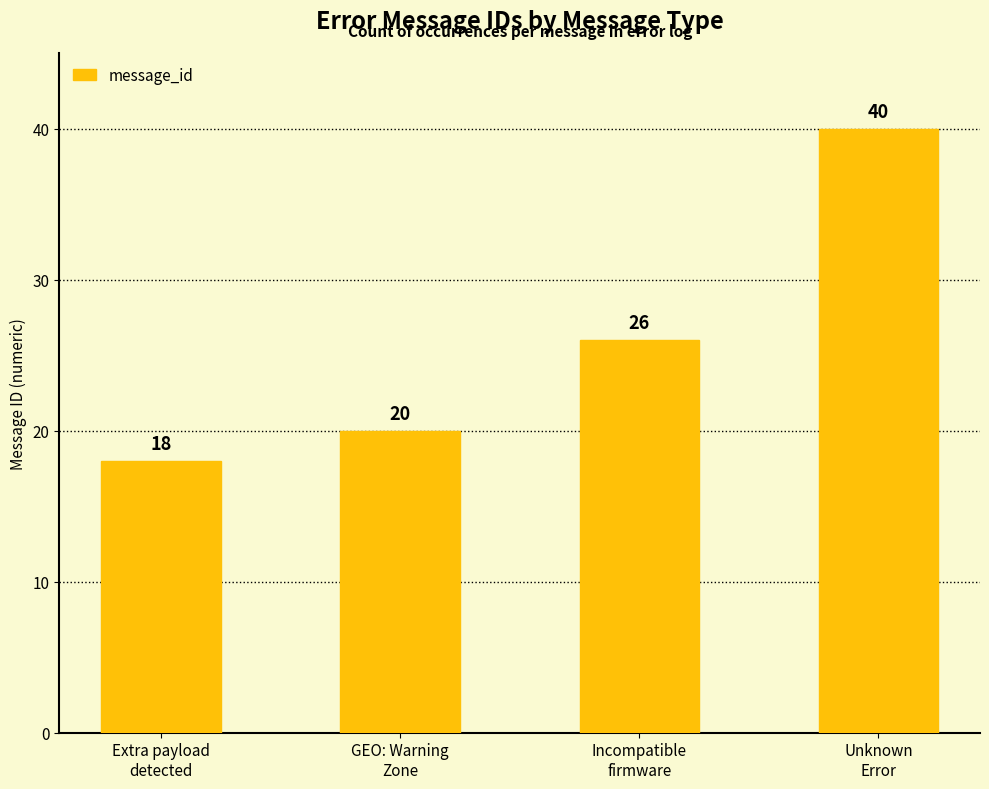

What is the difference between the values at Unknown
Error and Incompatible
firmware?

14